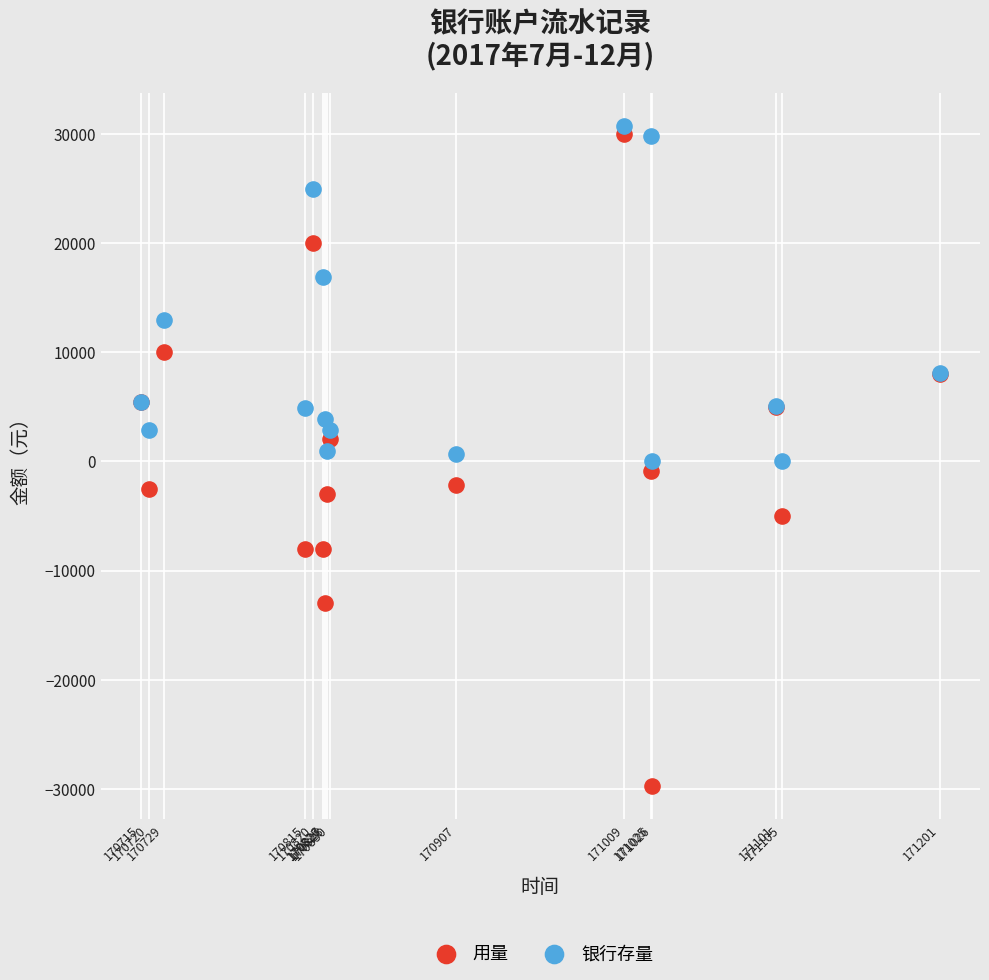

What is the X range (max minus min) for the scatter plot?

486